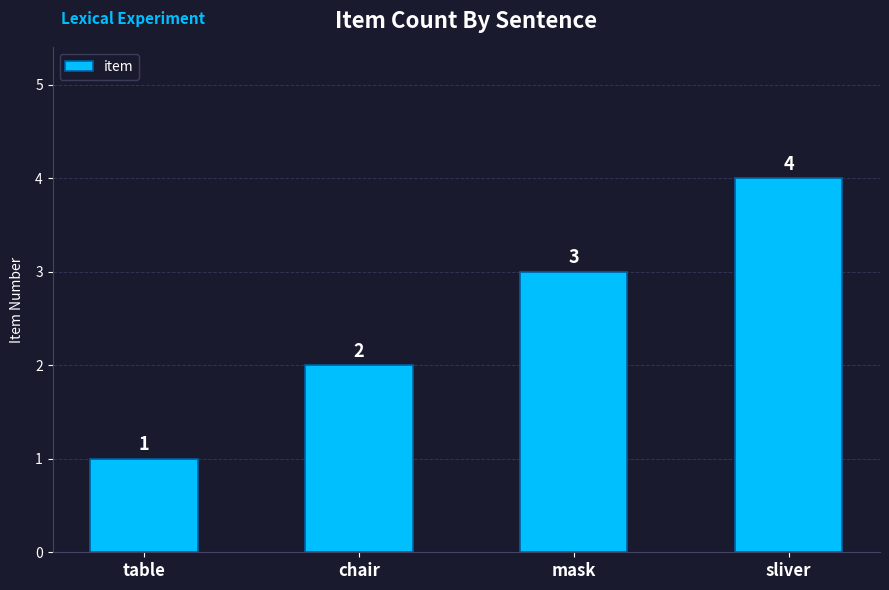

Between chair and sliver, which is larger?

sliver